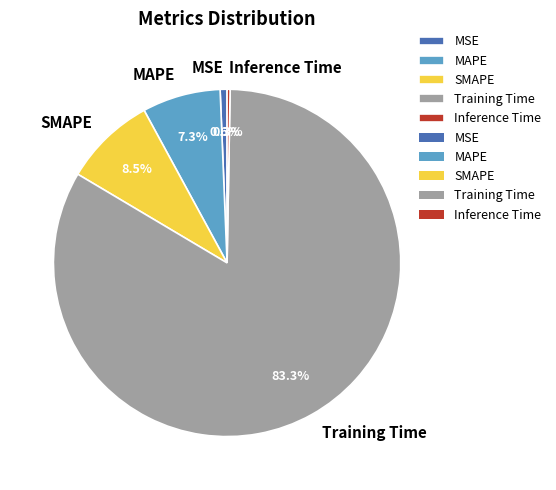

Which has a higher value, MSE or MAPE?

MAPE